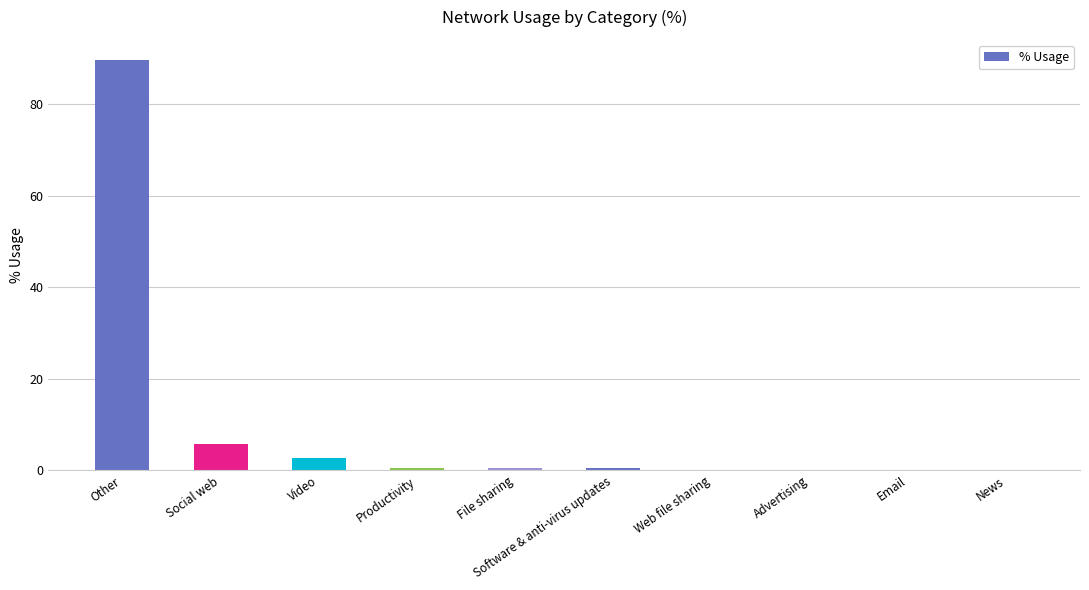

What value does the data have at Video?

2.6